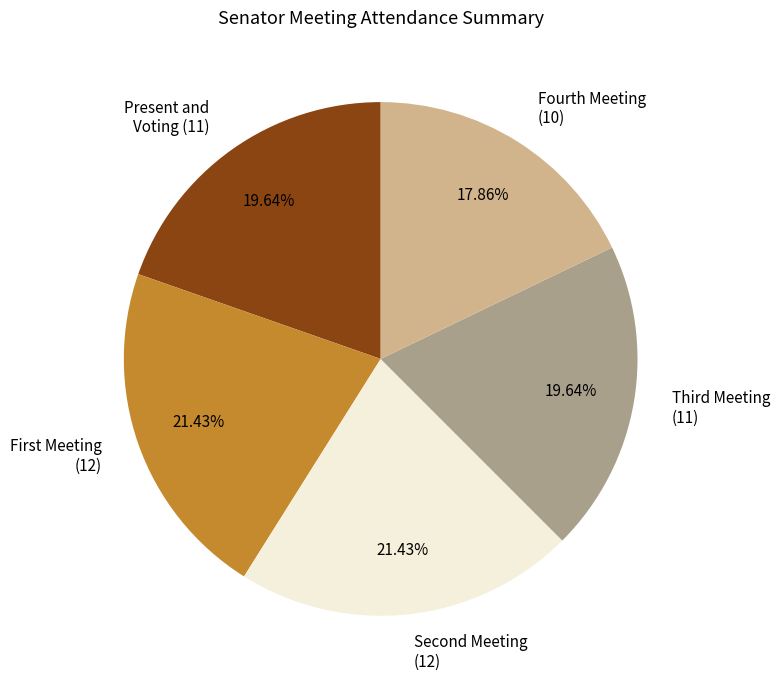

To the nearest percent, what is the difference between the largest and smallest slice percentages?

4%